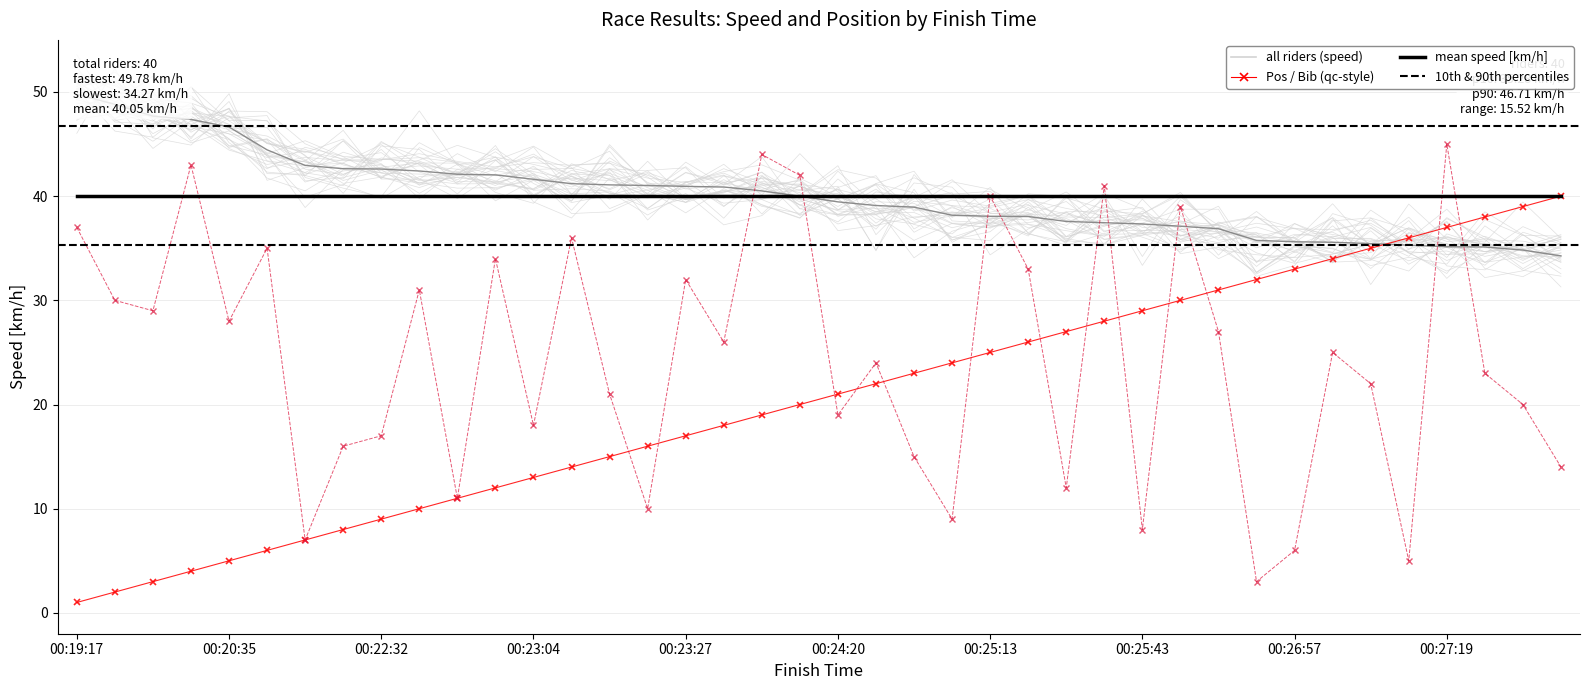

True or false: Pos has a value of 5.4 at 00:22:31.

False